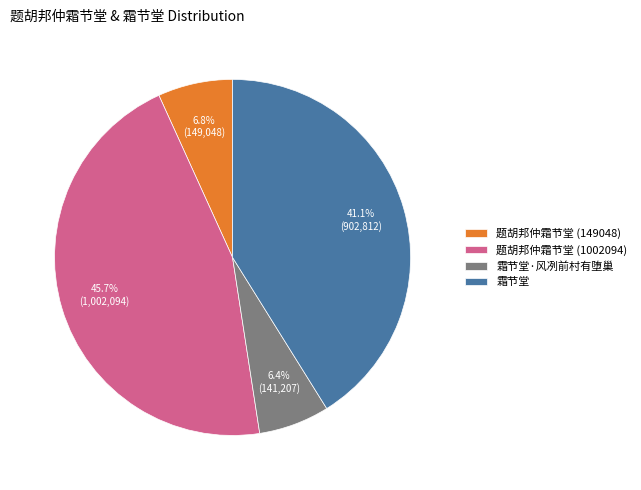

Which slice is the largest?

题胡邦仲霜节堂 (1002094)